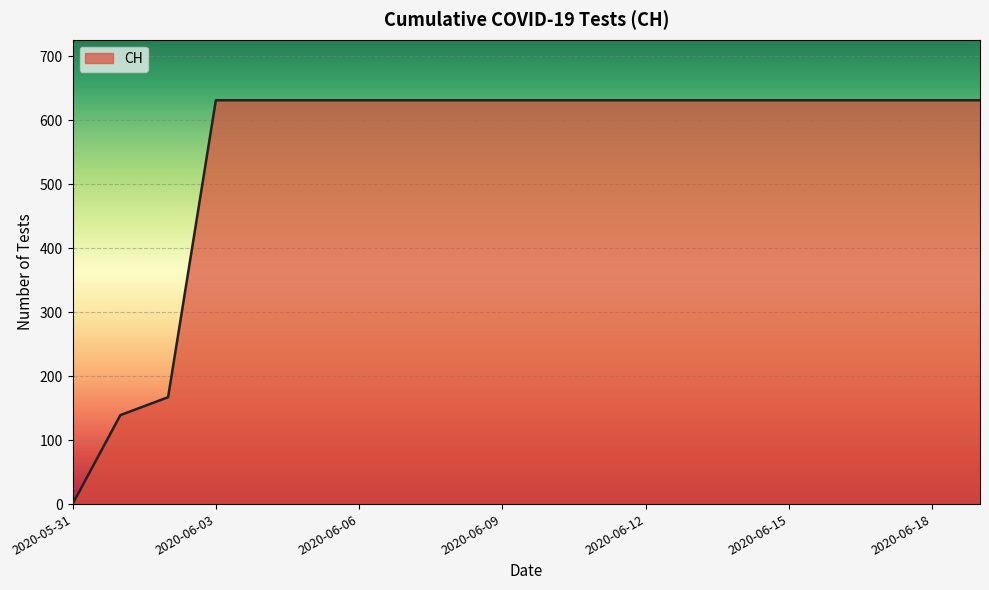

What is the greatest value displayed?

631